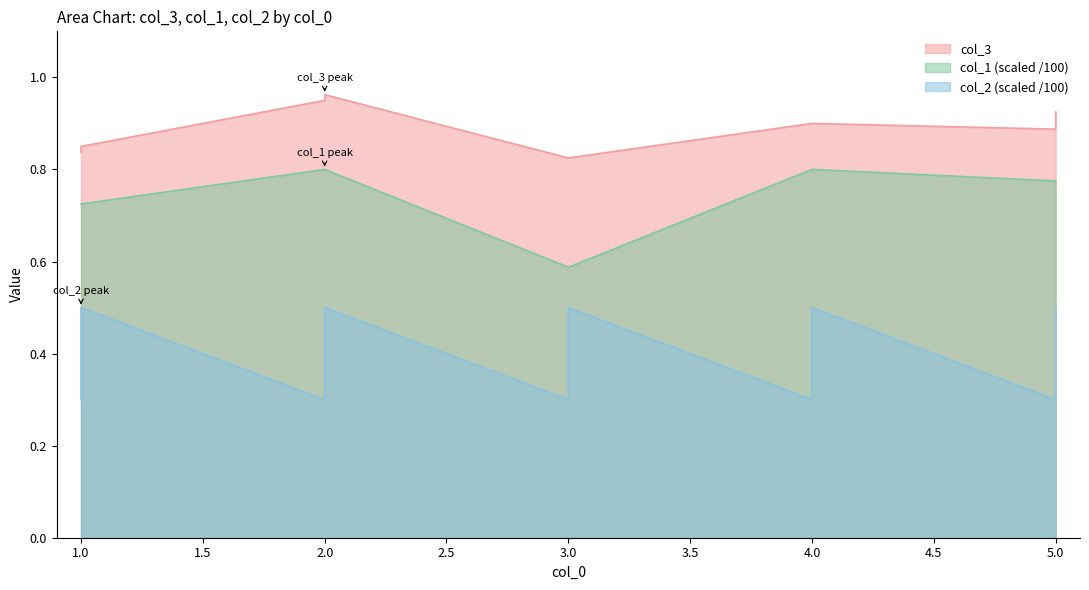

At 2.0, list the series in order from smallest to largest.

col_2, col_1, col_3